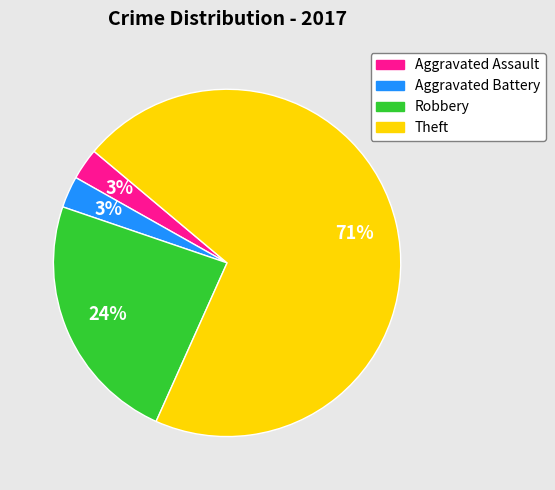

To the nearest percent, what is the average slice percentage?

25%